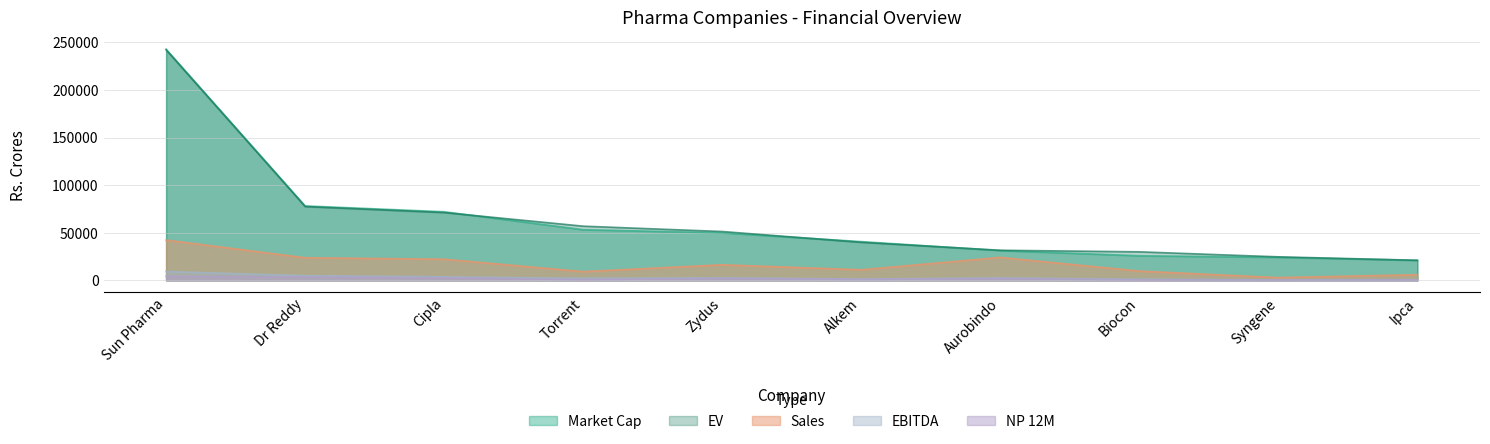

True or false: NP has a value of 1299.2 at Sun Pharma.

False